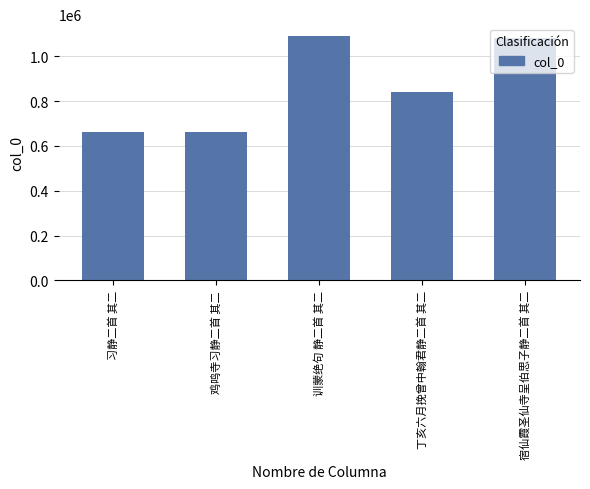

How many bars are there in total?

5